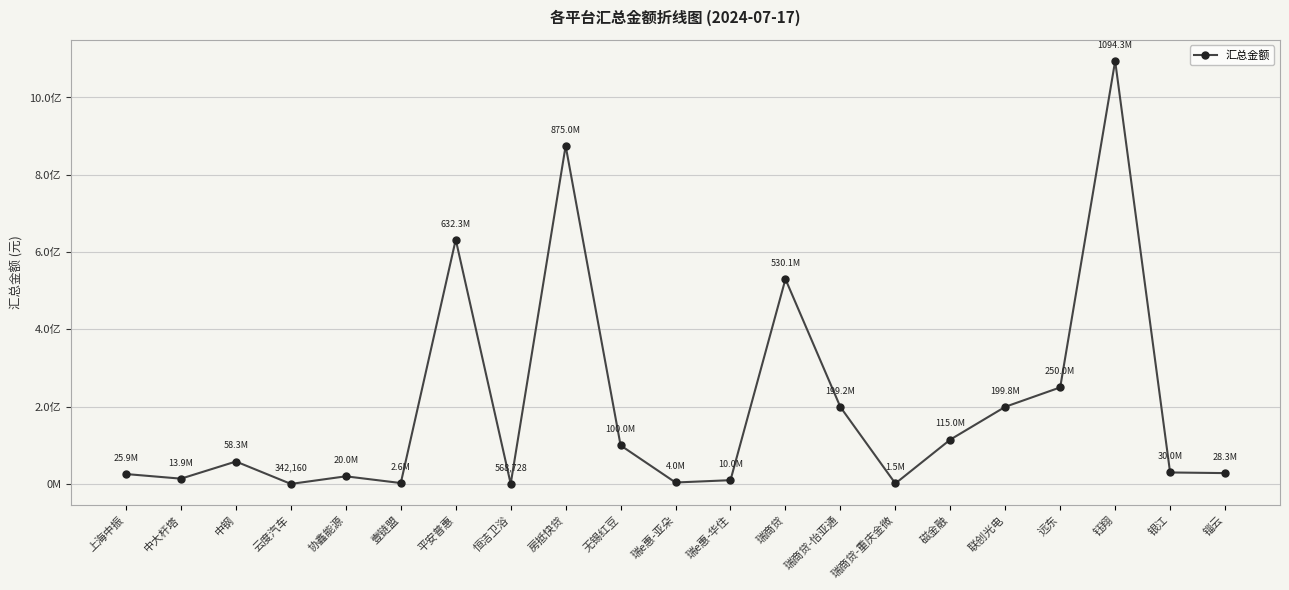

Is this an area chart (filled region under the line)?

No